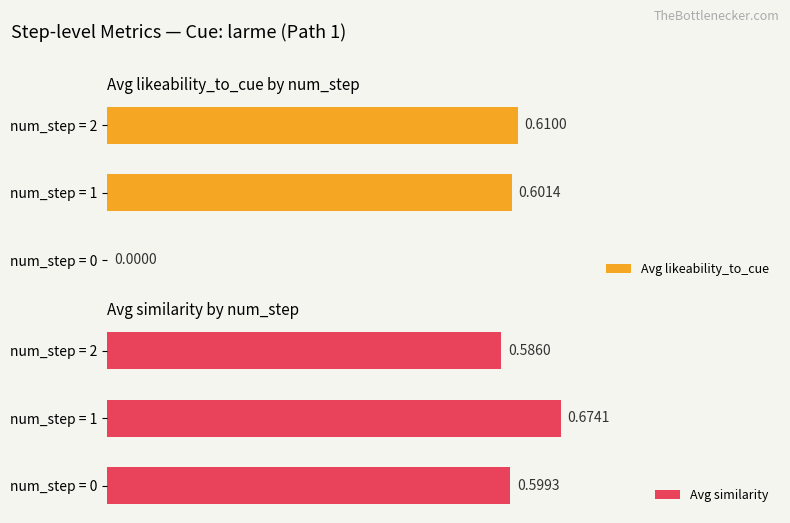

Count the number of categories in the chart.

3